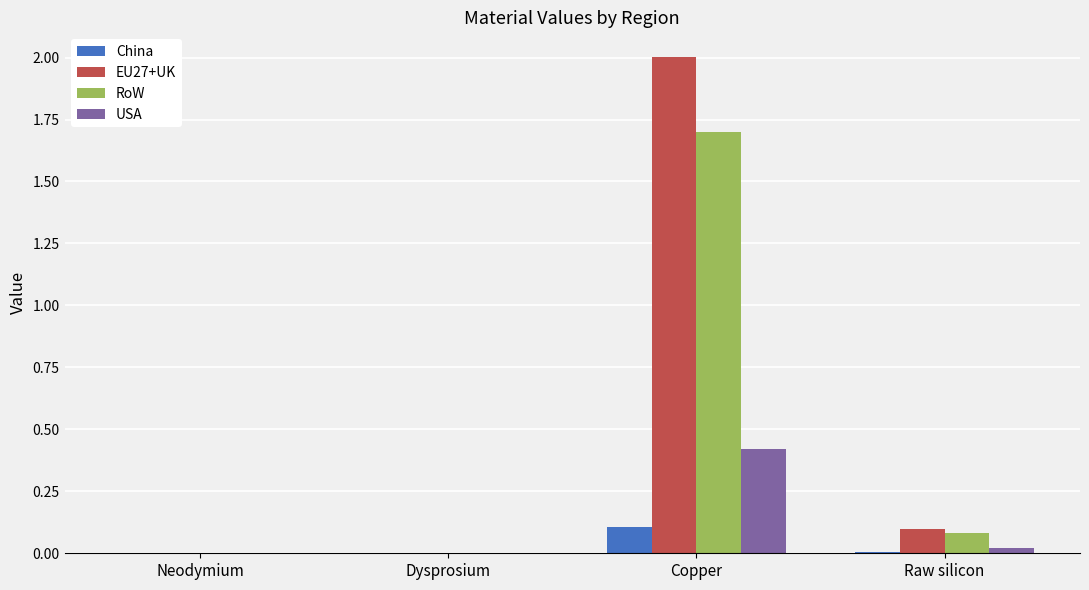

How many series are shown in this chart?

4